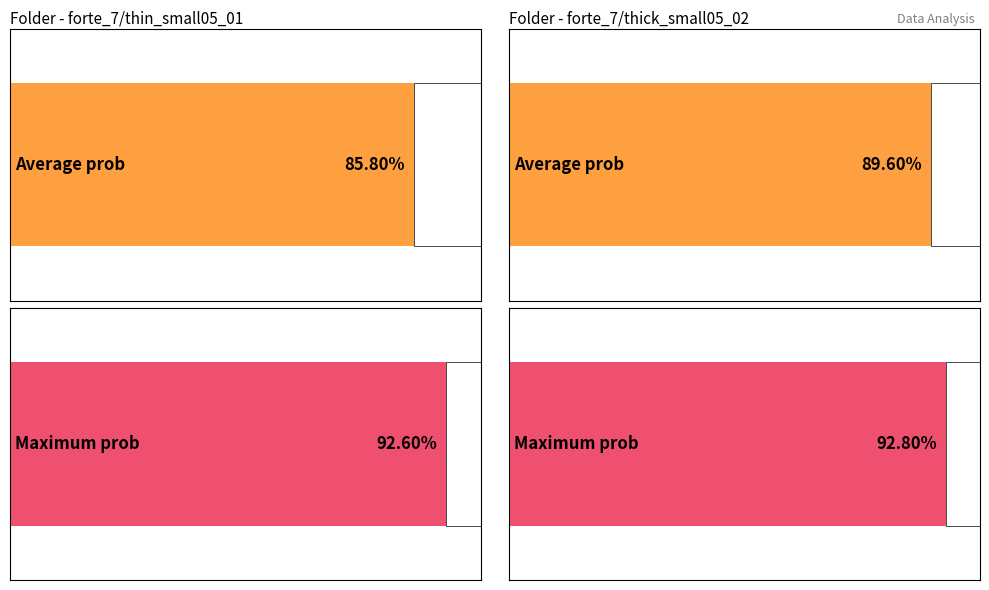

What is the total value across all series at forte_7/thin_small05_01?

1.8